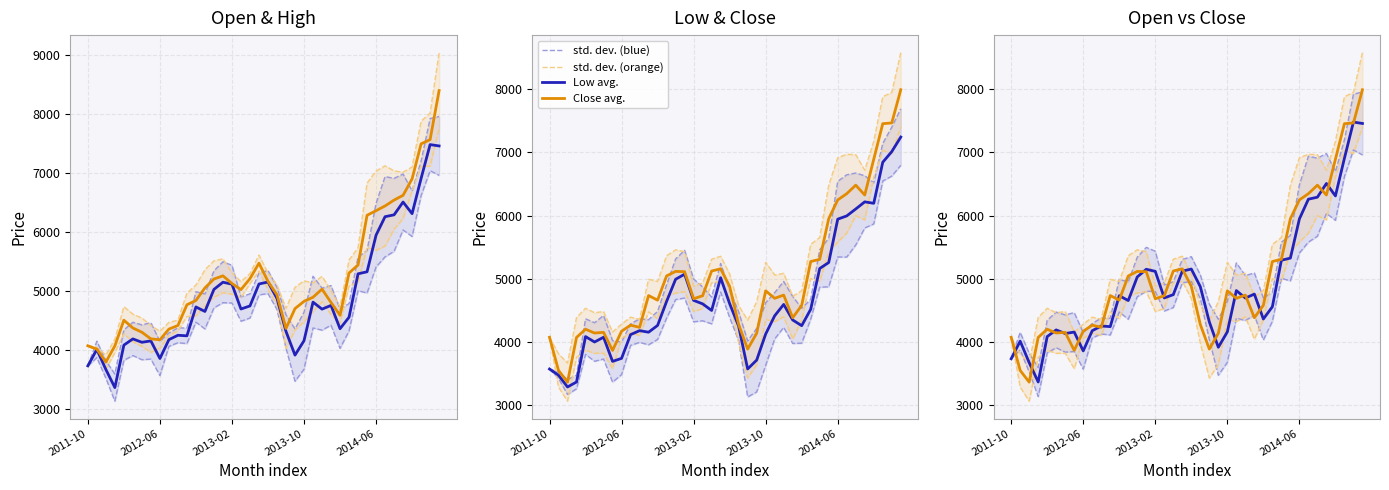

True or false: std. dev. (orange) and High avg. cross at least once.

True